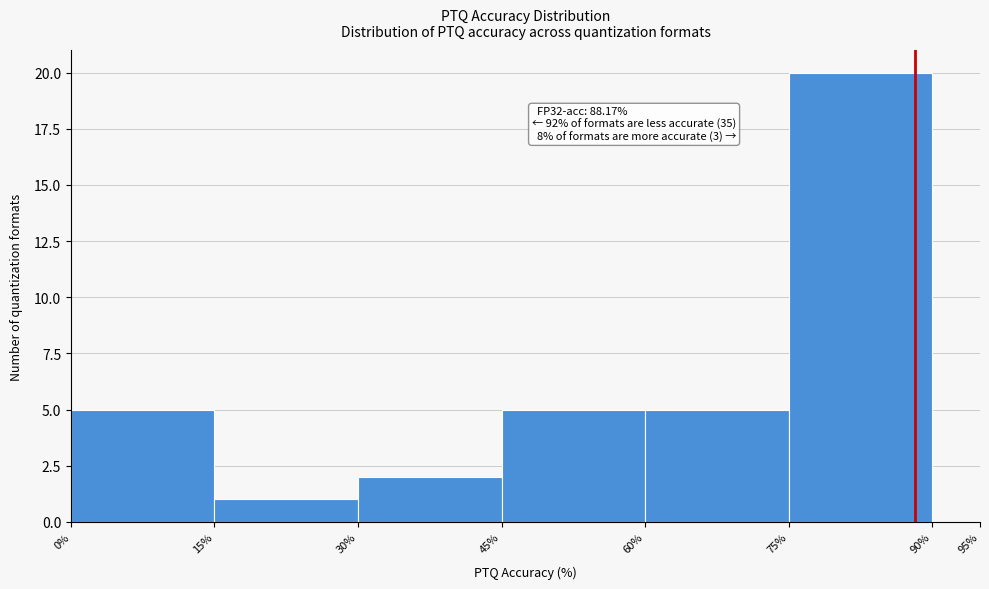

Over which range of the x-axis is the bar tallest?

75% to 90%